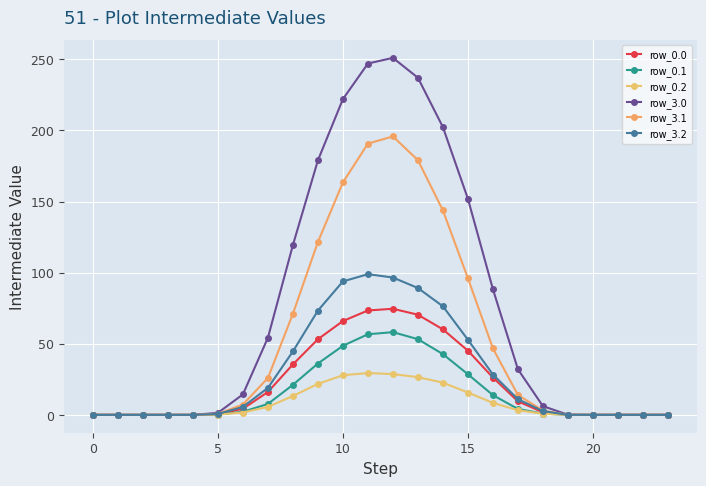

Which series has the widest spread of values?

row_3.0